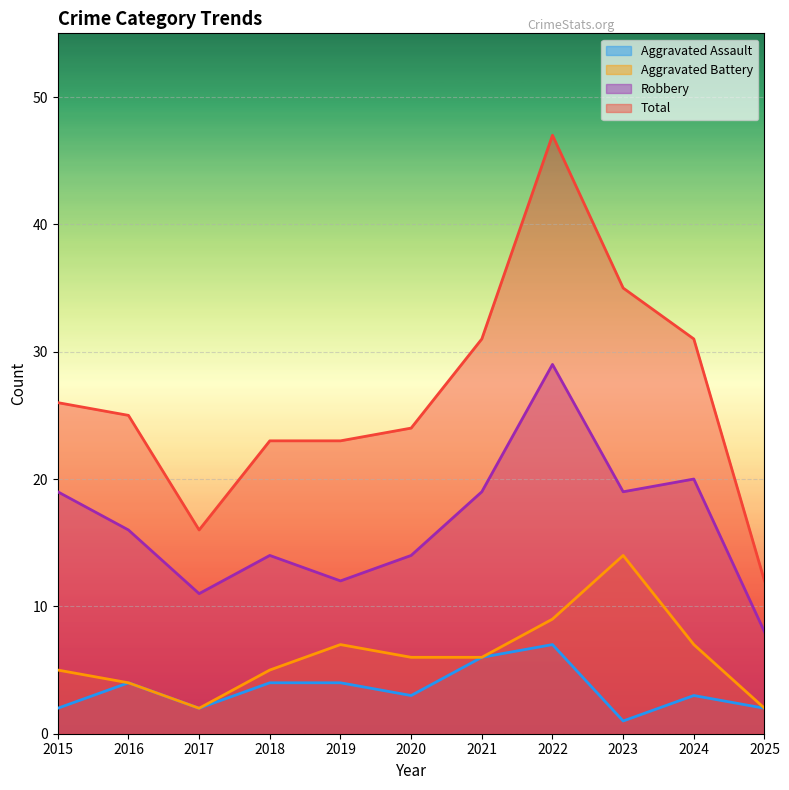

Between 2019 and 2022, which series saw the biggest shift?

Total